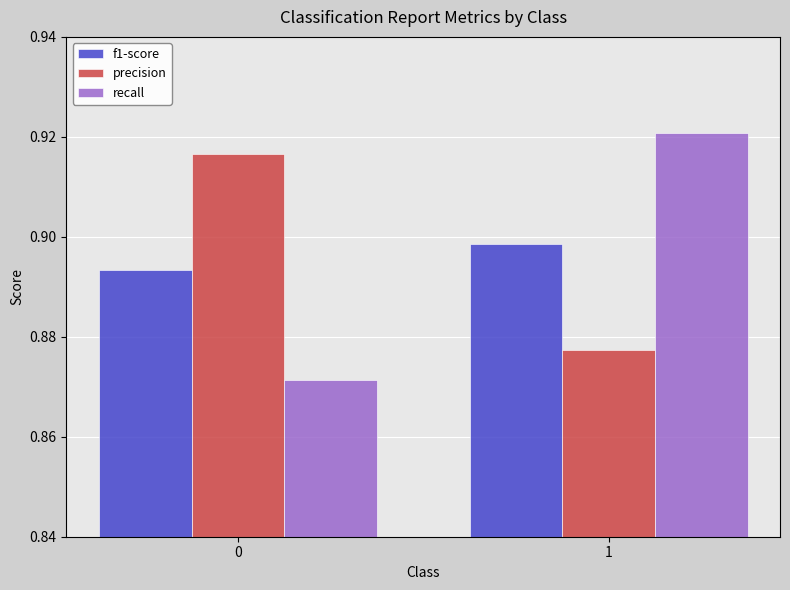

What is the sum of all f1-score values?

1.8